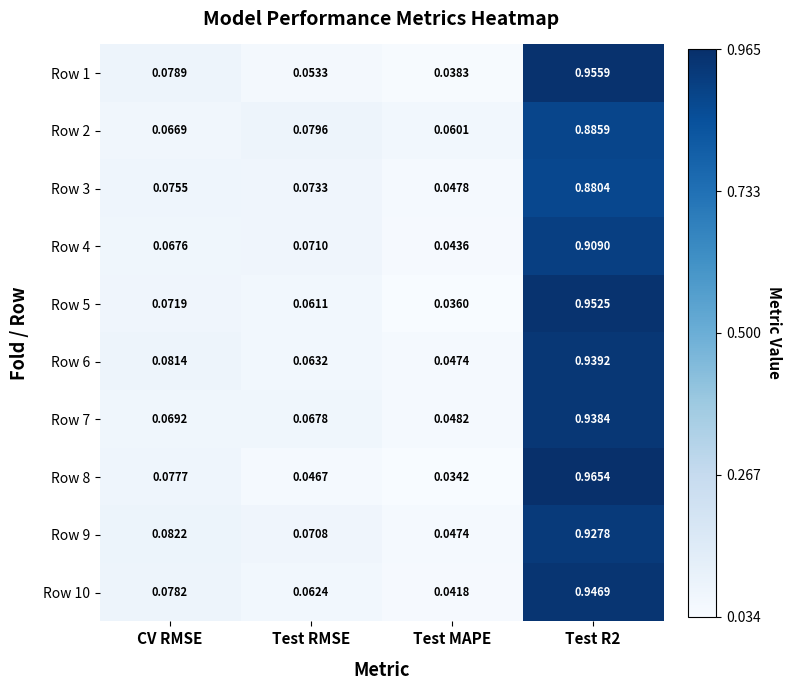

At which label does Row 3 reach its minimum?

Test MAPE